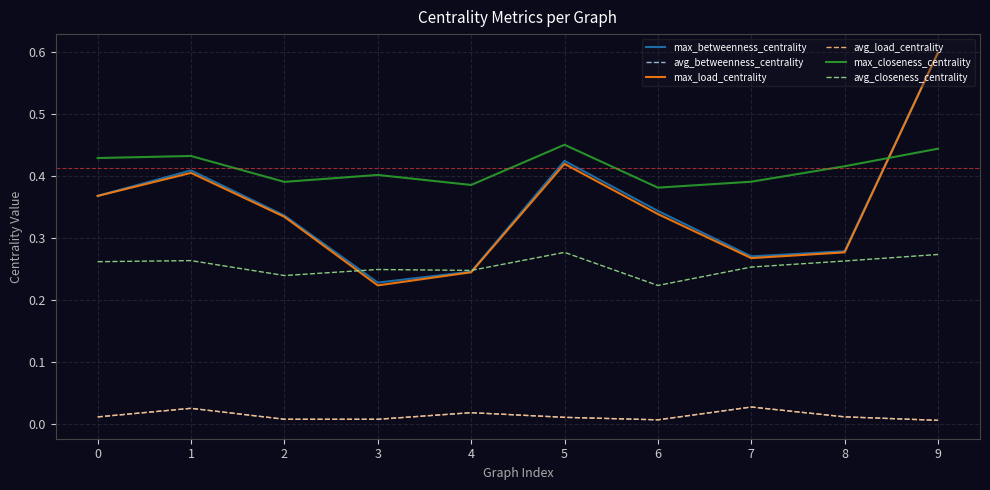

The max_betweenness_centrality series shows 0.3 at 3. True or false?

False